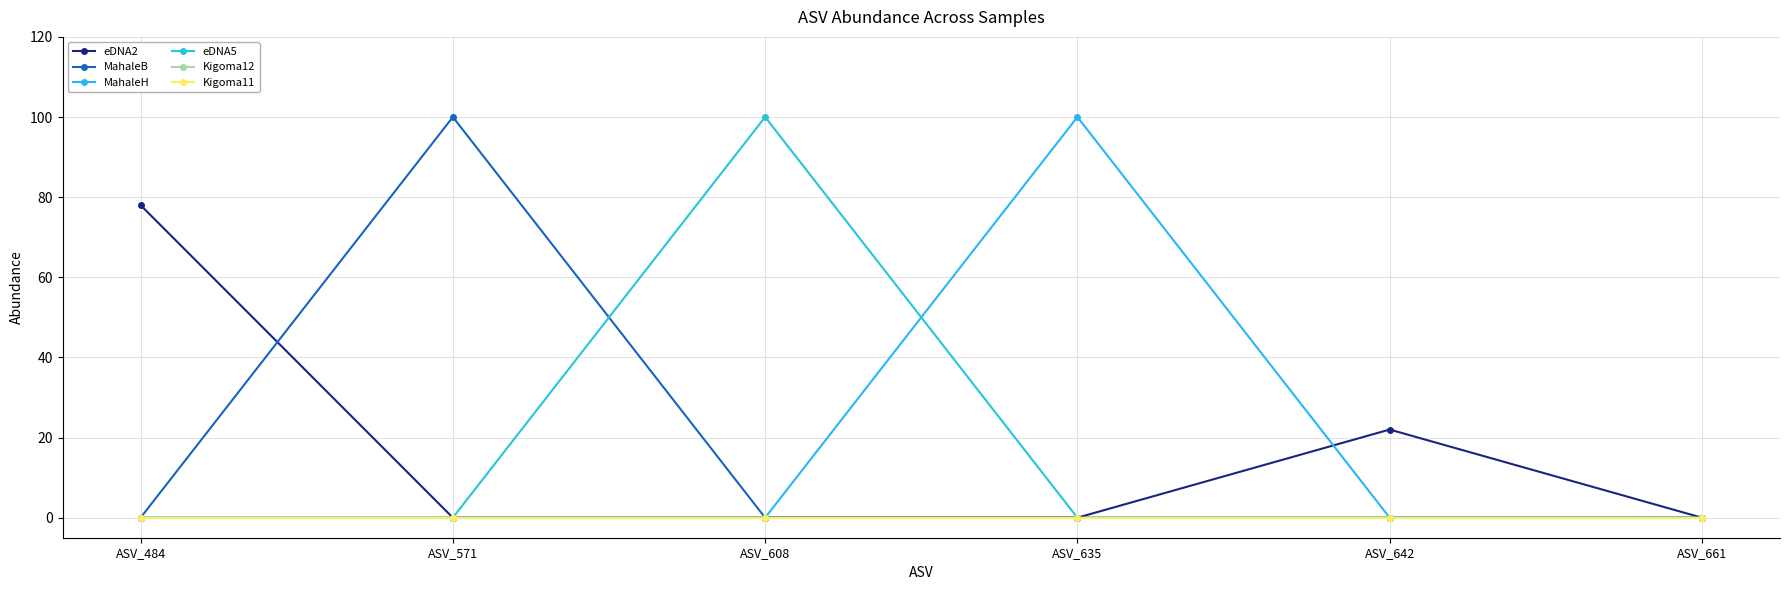

What is the difference between the maximum and minimum values in the eDNA5 series?

100